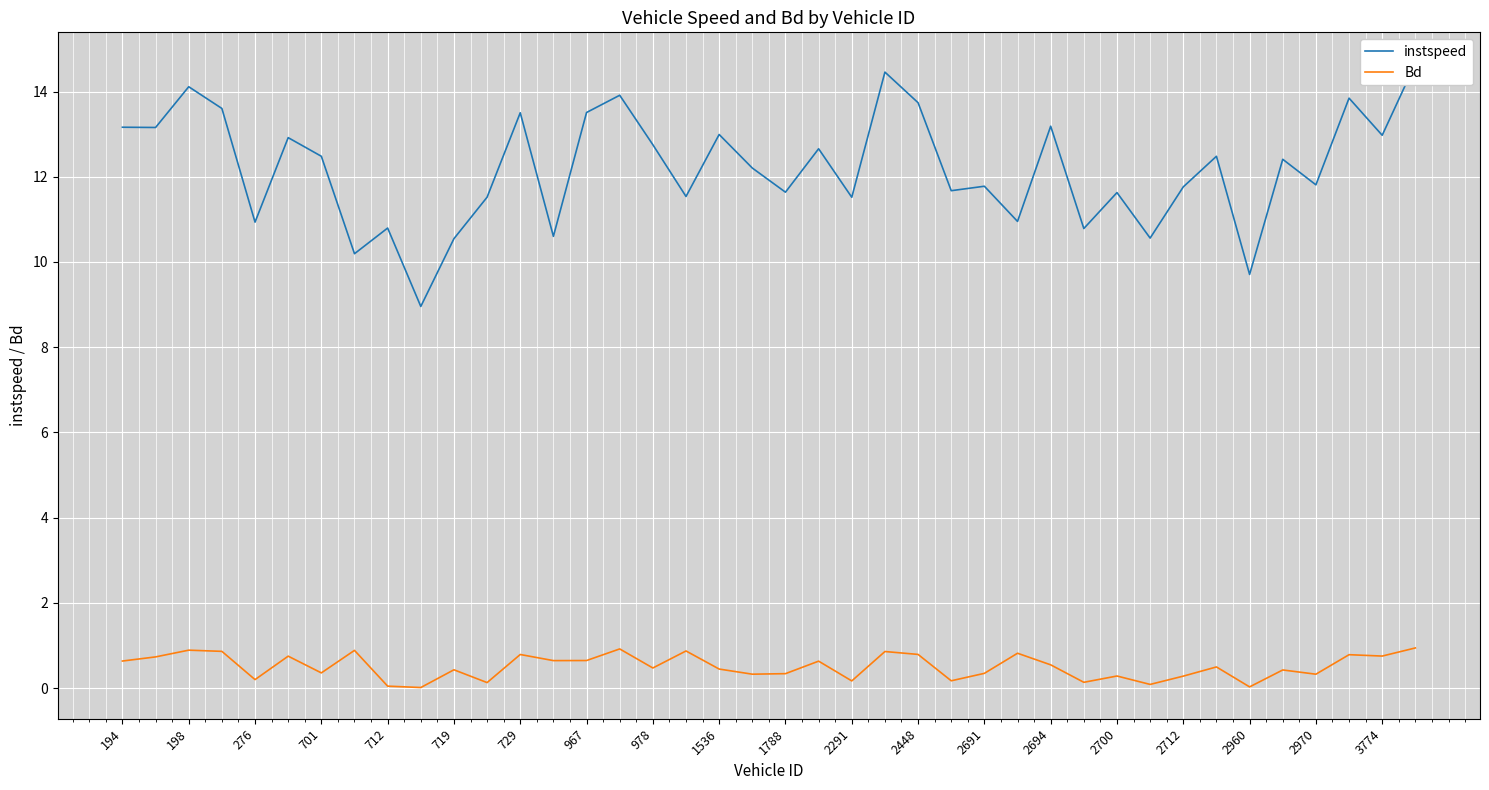

Rank the series by their average value, from highest to lowest.

instspeed, Bd